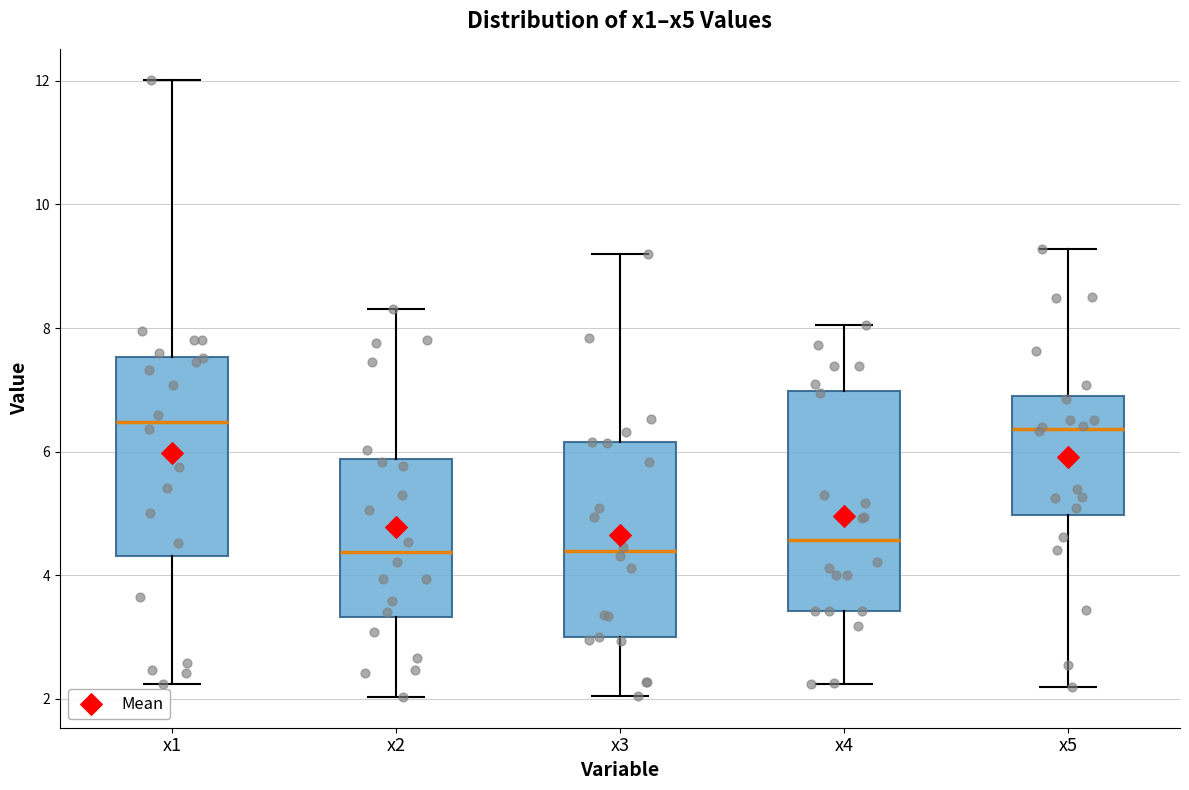

Reading left to right, transcribe this box plot: for each box, give where its median line is, the range the box spans, and where its two whiskers end, as read against the y-axis. The values are not printed on the chart, so give them approximately, as read against the axis.

x1: median 6.4, box 4.4 to 7.6, whiskers 2.2 to 12.0
x2: median 4.4, box 3.4 to 5.8, whiskers 2.0 to 8.4
x3: median 4.4, box 3.0 to 6.2, whiskers 2.0 to 9.2
x4: median 4.6, box 3.4 to 7.0, whiskers 2.2 to 8.0
x5: median 6.4, box 5.0 to 7.0, whiskers 2.2 to 9.2